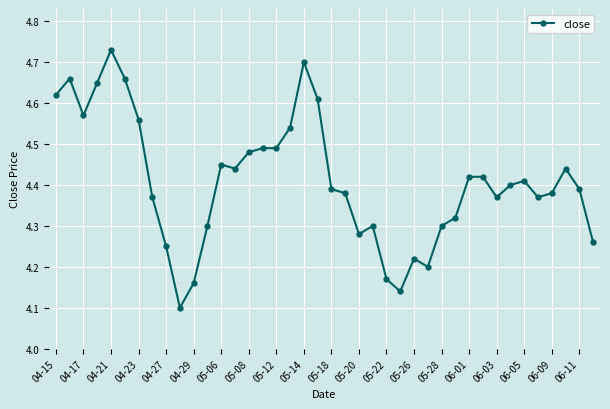

True or false: the data has more than 0 interior local peaks.

True